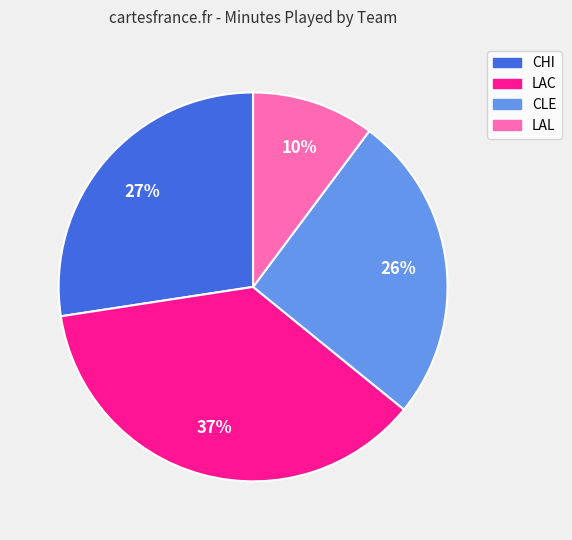

Count the number of slices in the pie.

4